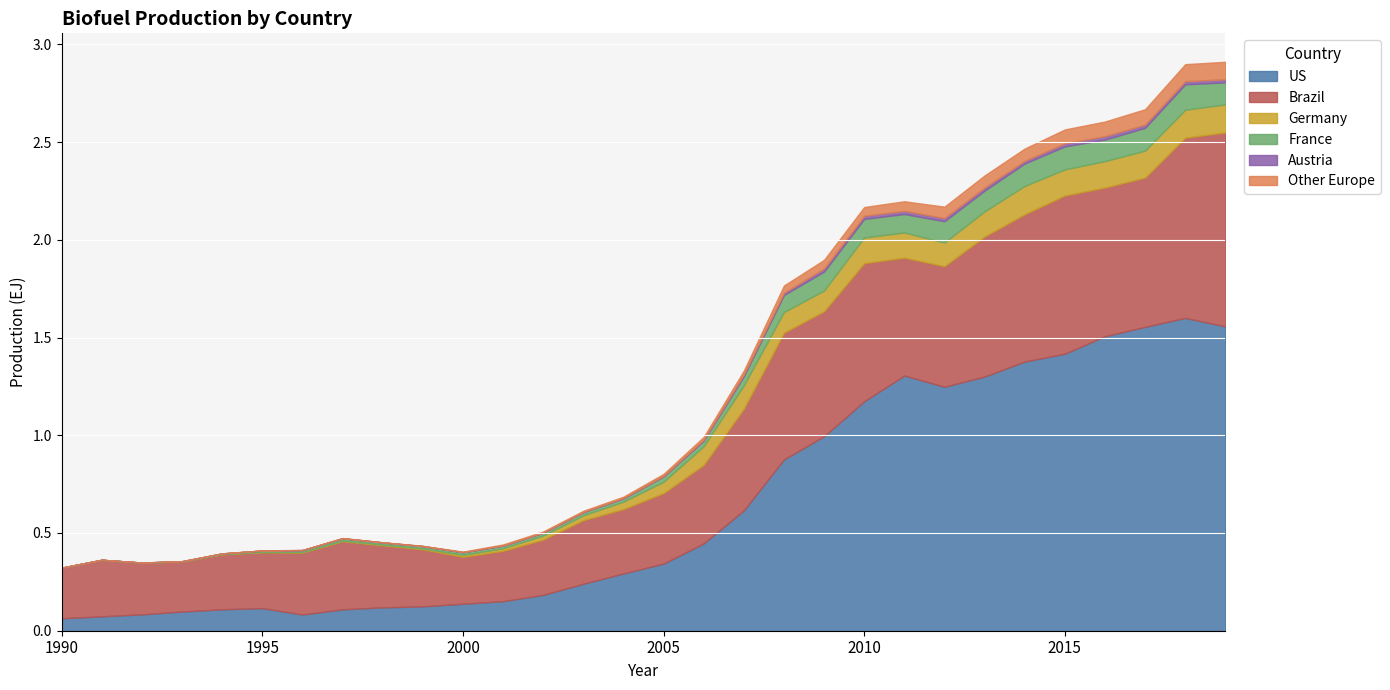

At which category does France reach its first local valley?

1998